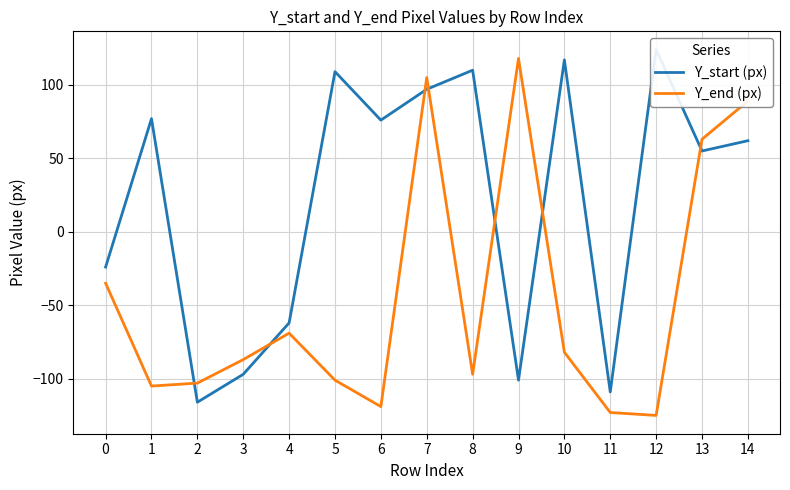

How many data points in Y_end (px) are above -87?

7